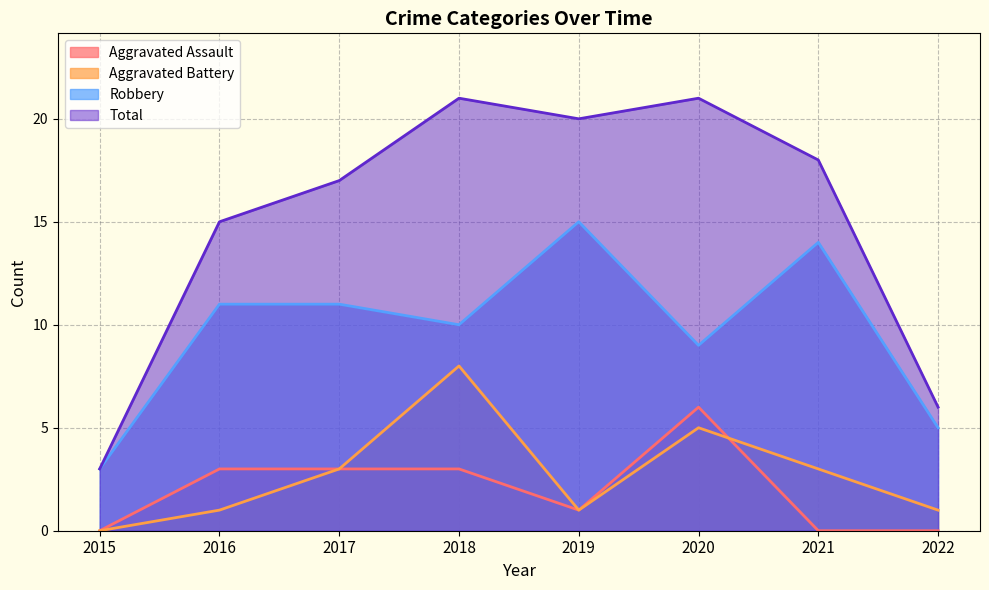

What is the minimum value for Total?

3